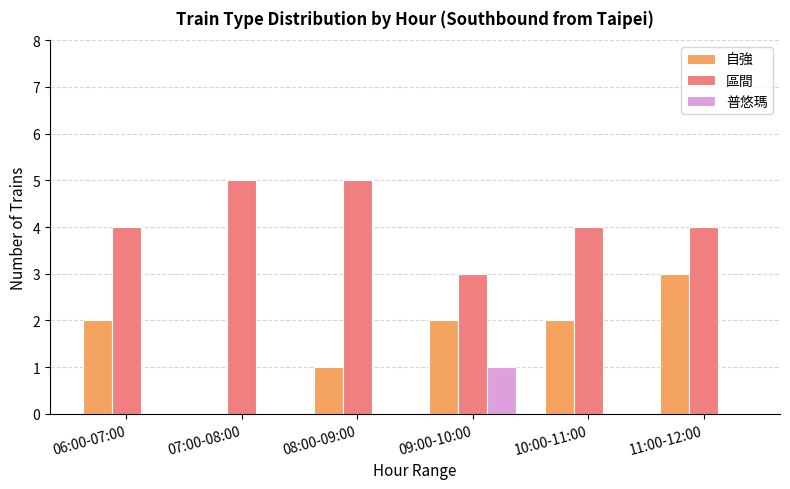

Count the 普悠瑪 values in the range 0 to 1.

6